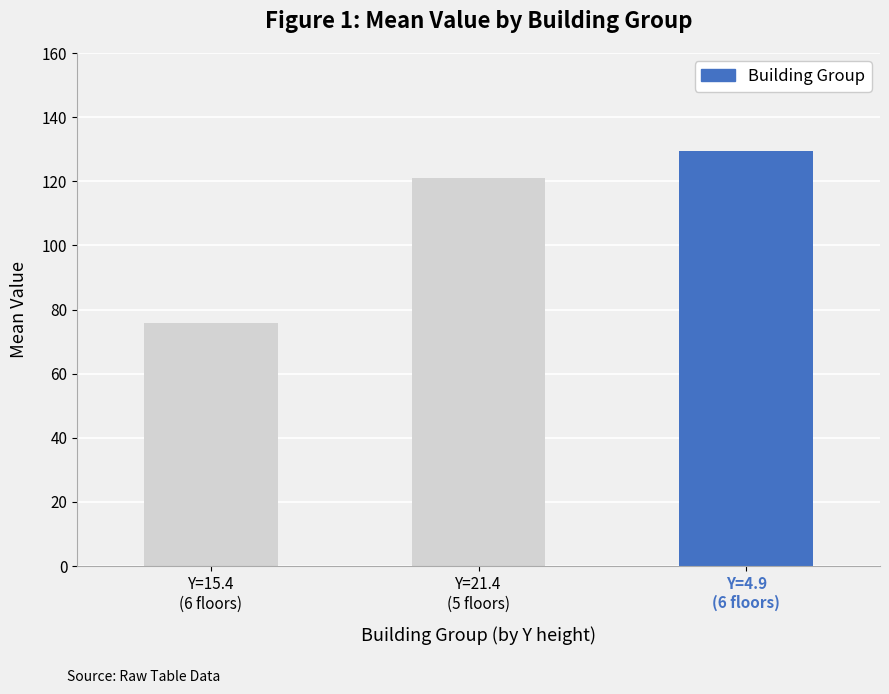

What is the change in value from Y=15.4
(6 floors) to Y=21.4
(5 floors)?

+45.3